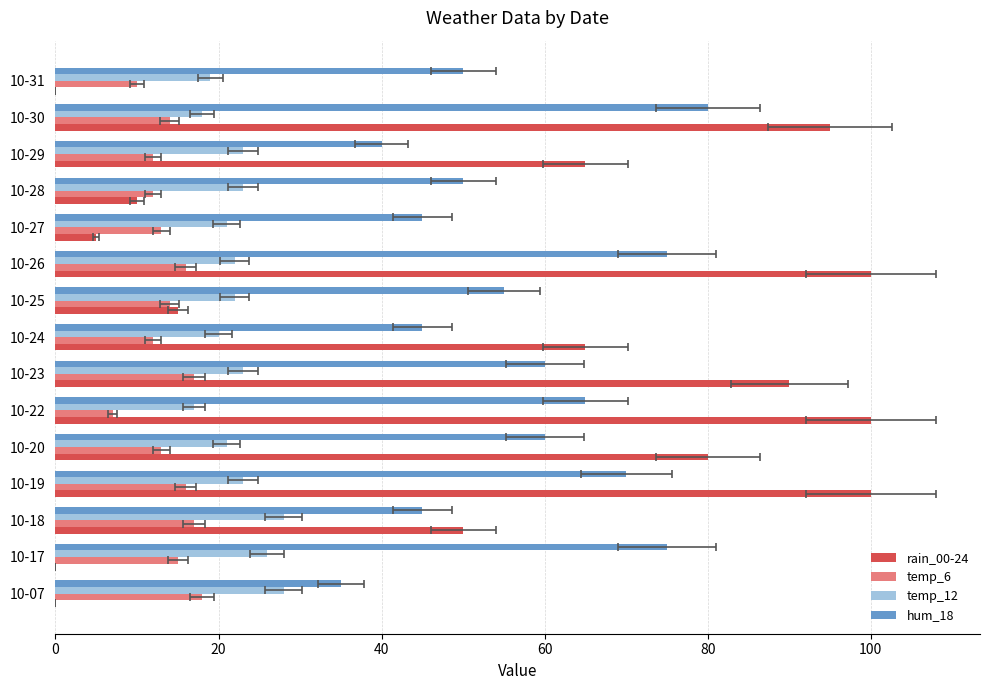

What is the total value across all series at 10-19?

209